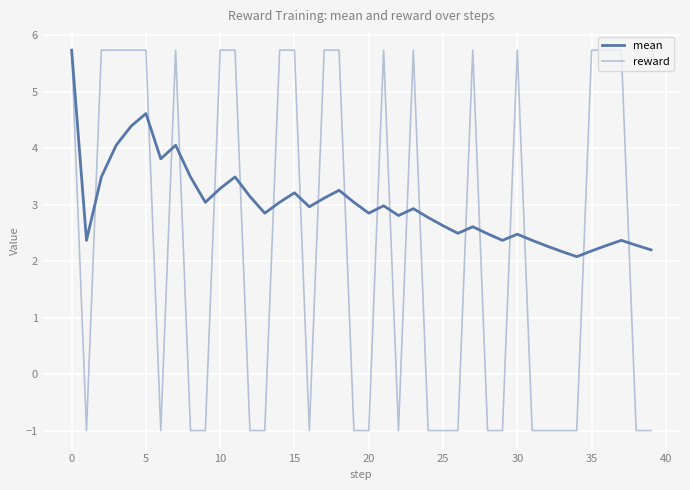

What are all the series names shown in the legend?

mean, reward